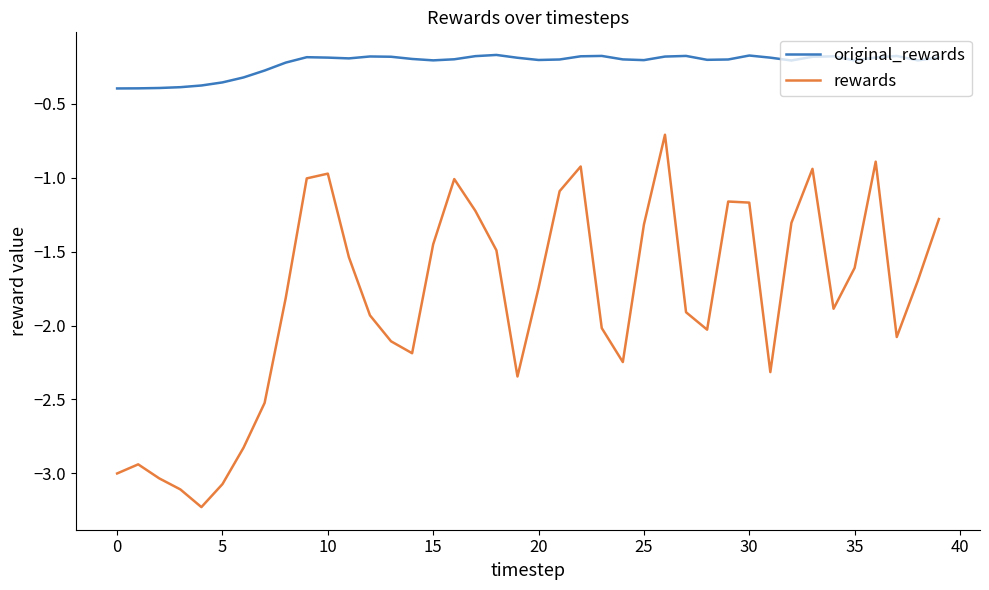

What is the smallest value displayed?

-3.2